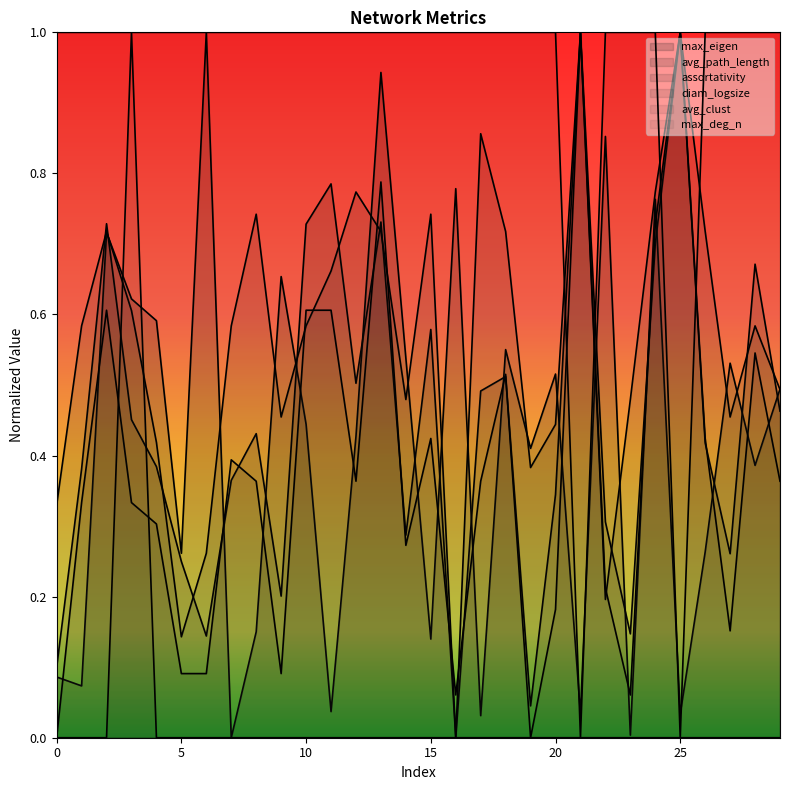

At which category does the chart reach its minimum across all series?

7